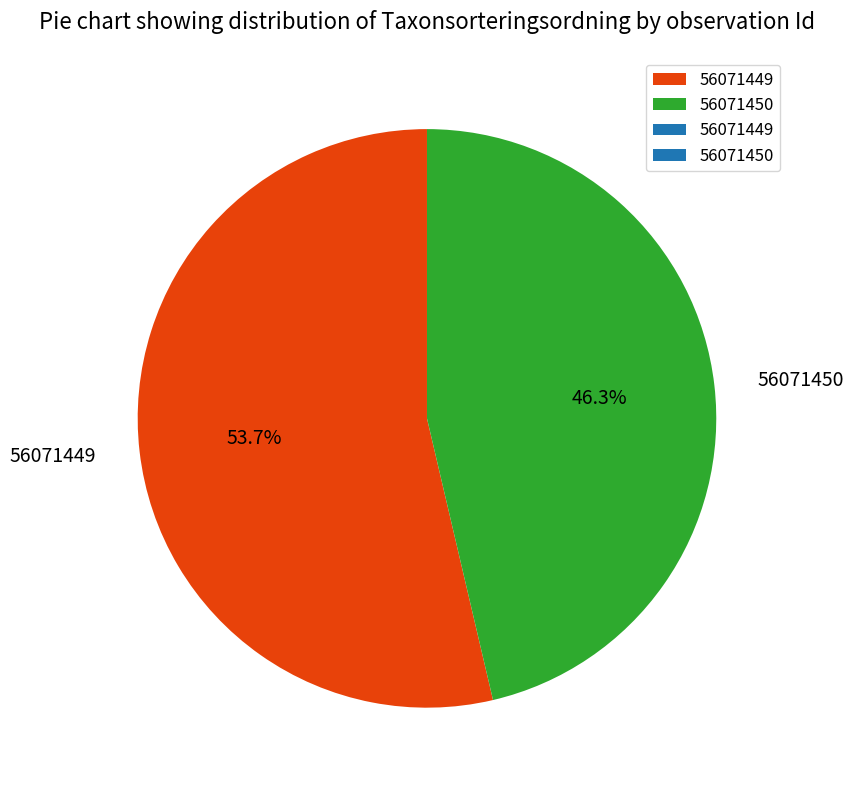

Is 56071450 the majority of the pie?

No